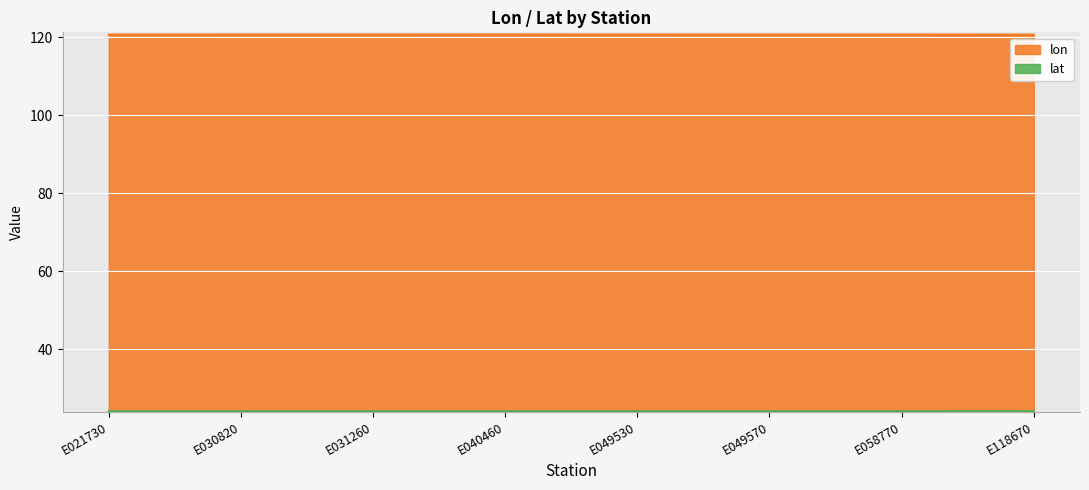

How many lines are shown in the chart?

2